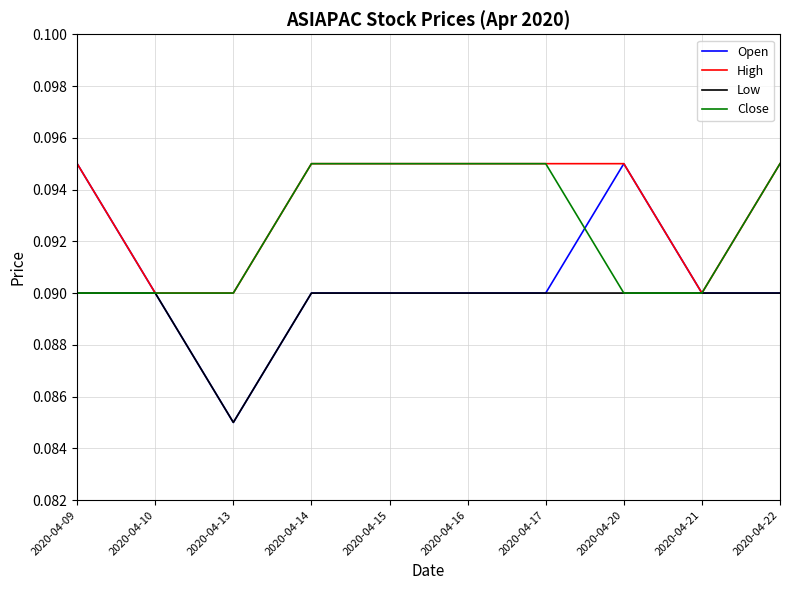

Is the value of Open at 2020-04-20 greater than the value of Low at 2020-04-21?

Yes